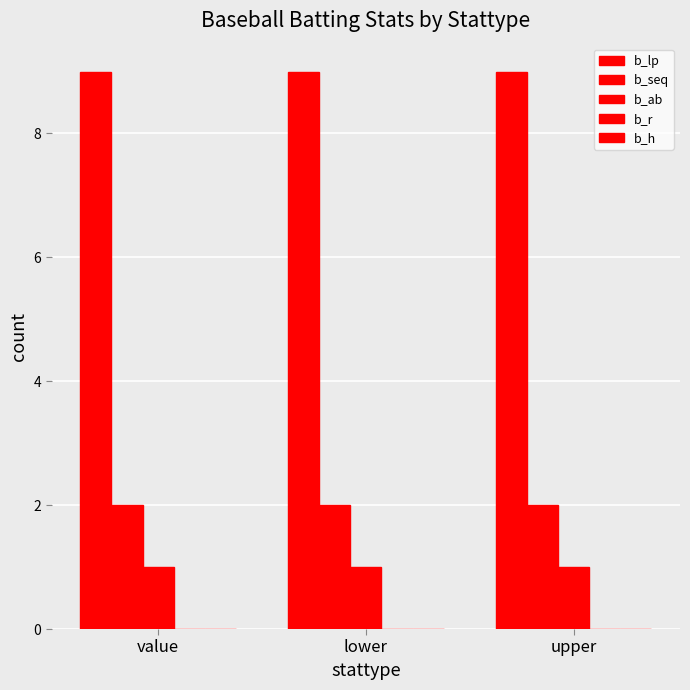

Which label corresponds to the smallest value in the chart?

value